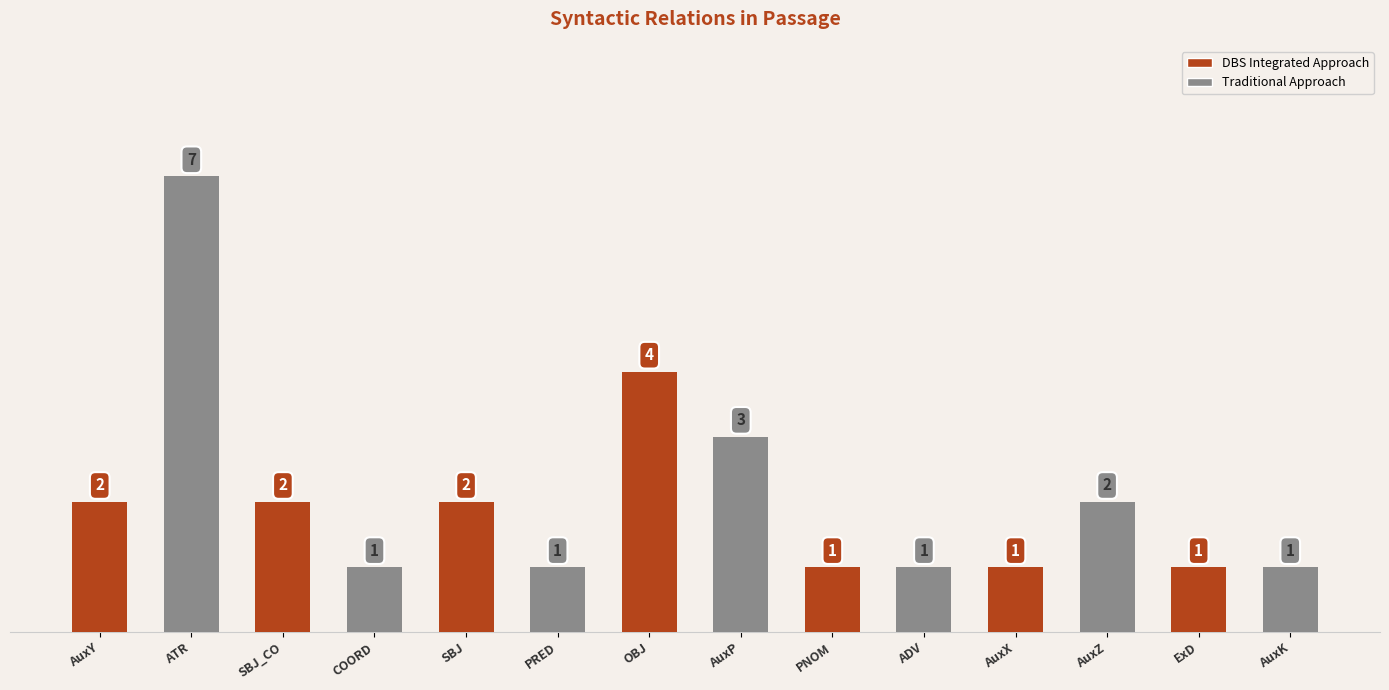

Reading right to left, list all the values displayed in this chart.

1	1	2	1	1	1	3	4	1	2	1	2	7	2